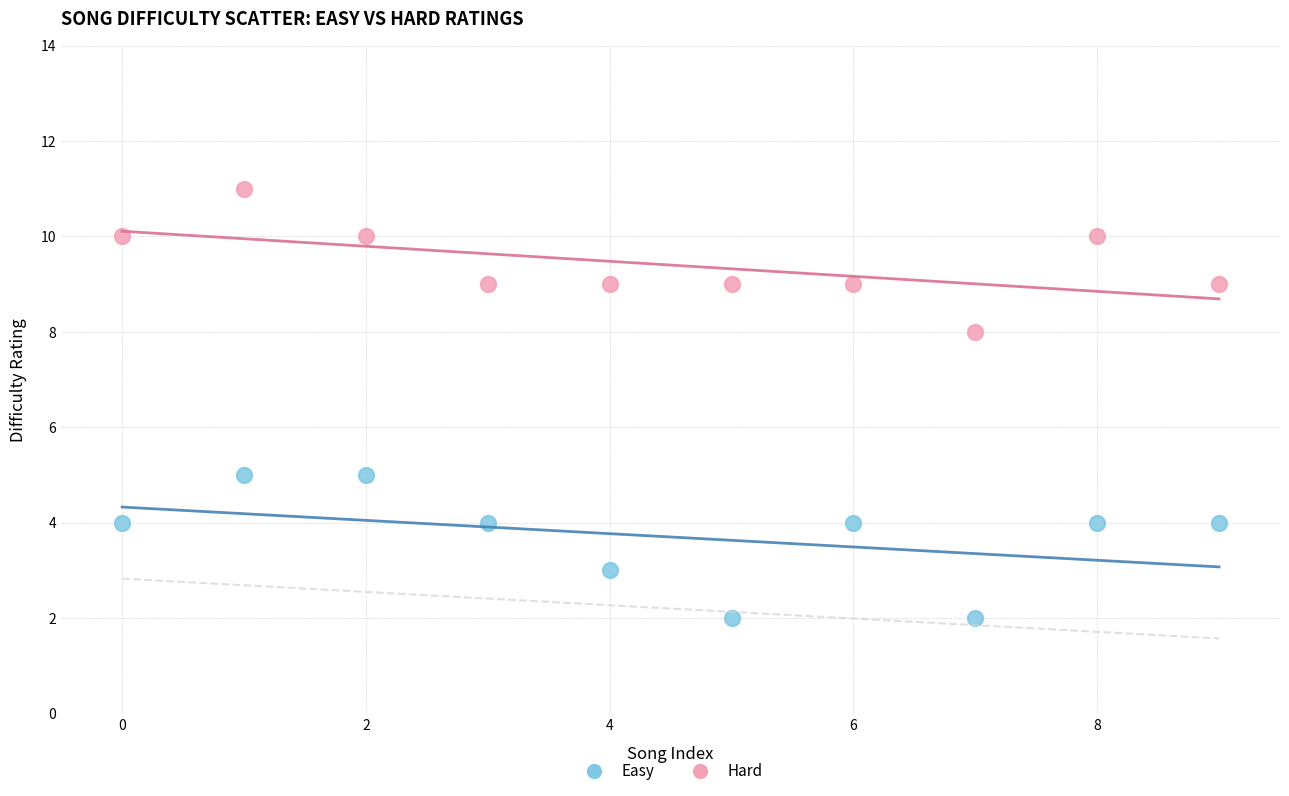

Across all data points, what is the range of Y values (max minus min)?

9